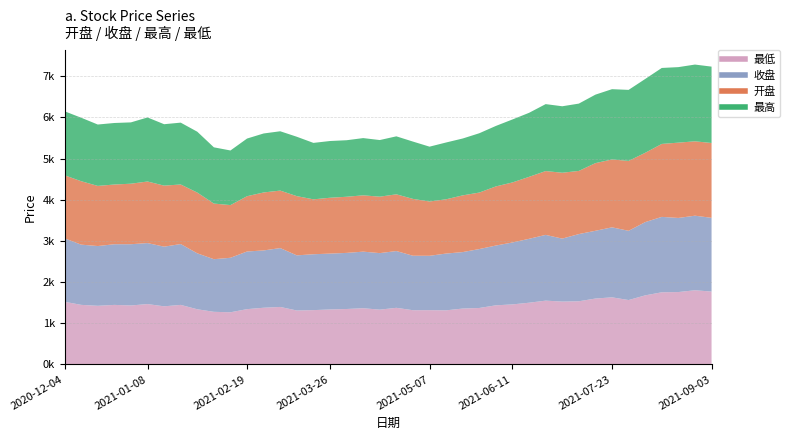

What is the difference between the 最高 values at 2021-03-26 and 2020-12-04?

175.5